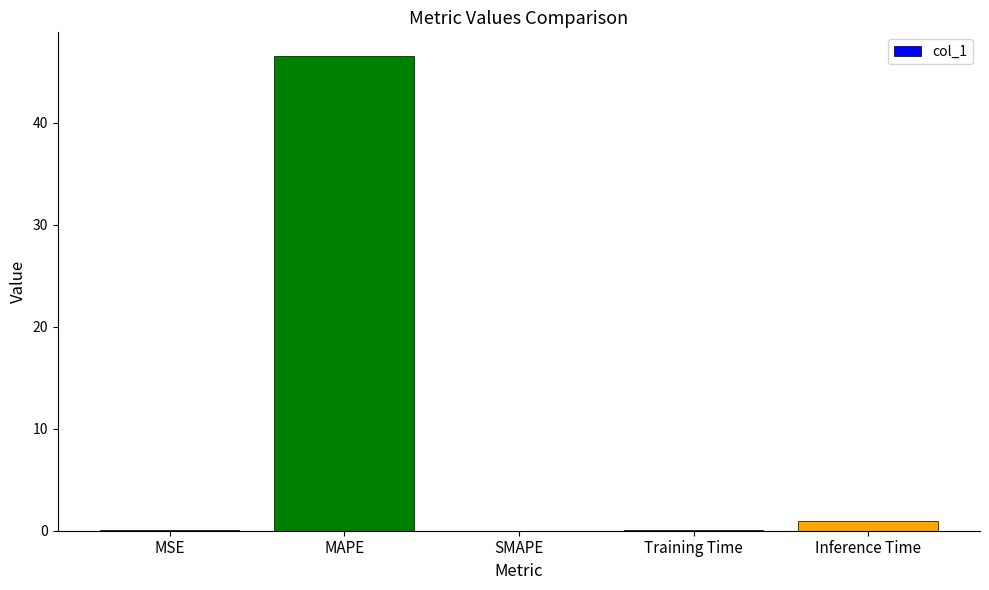

Are the bars grouped side by side (vs. stacked)?

No